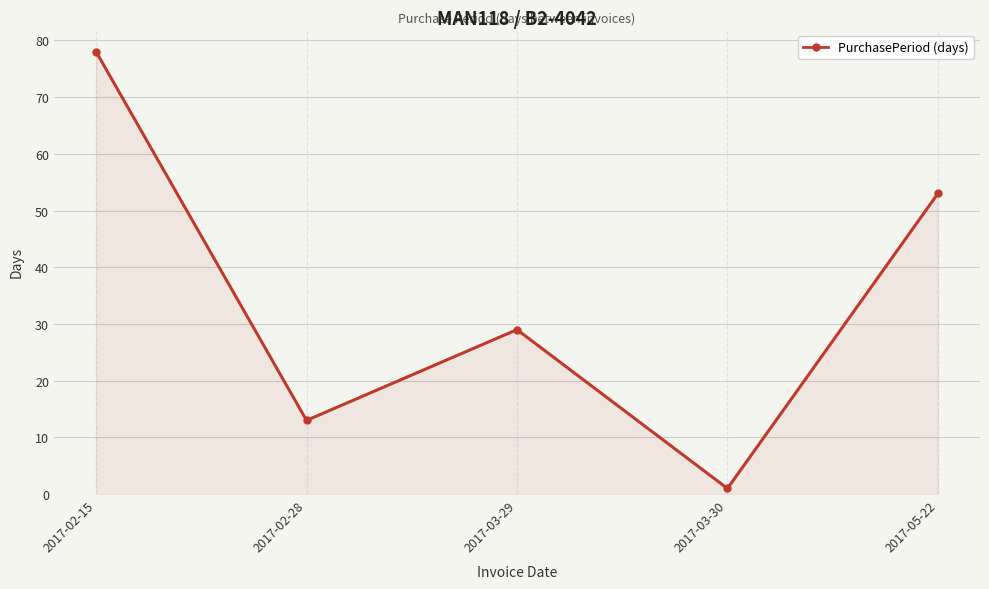

Where is the data nearest to the value 39?

2017-03-29